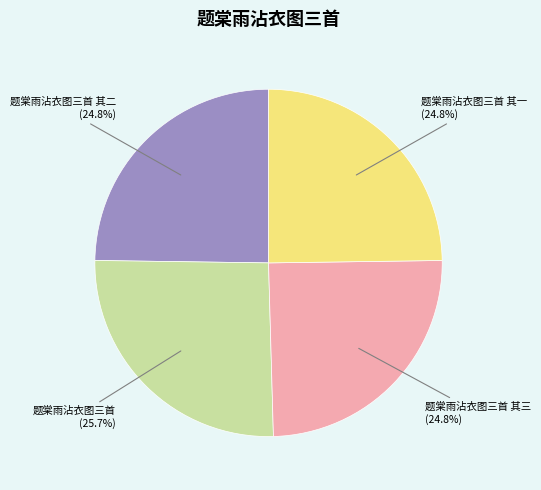

Combined, what portion of the pie is 题棠雨沾衣图三首 其一 and 题棠雨沾衣图三首 其二?

49.6%